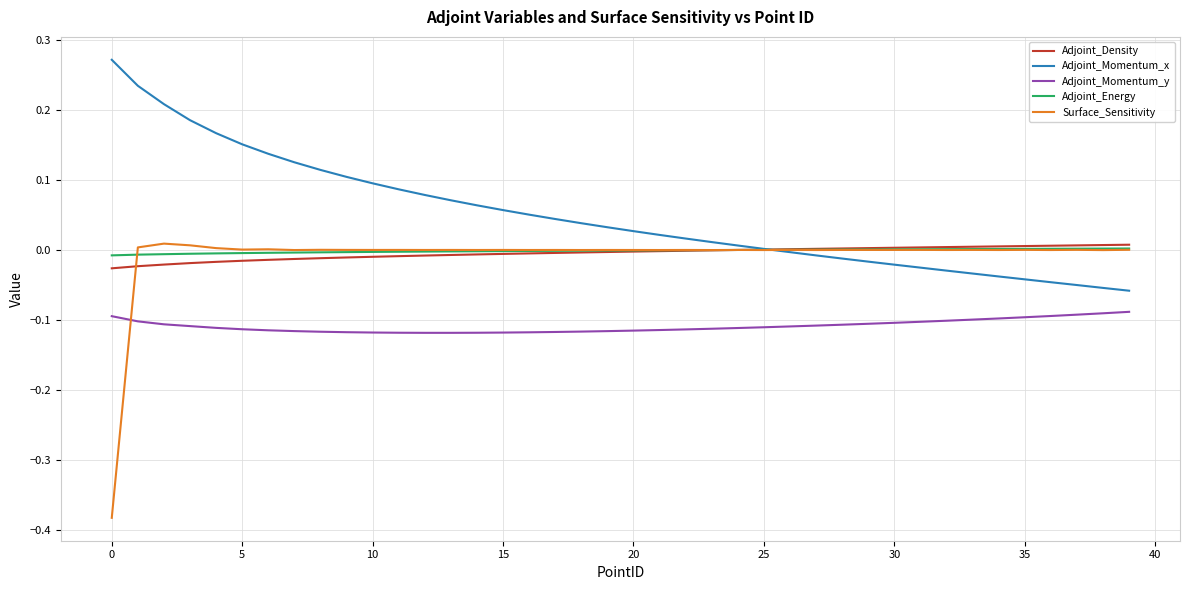

Does the chart display data point markers on the line(s)?

No